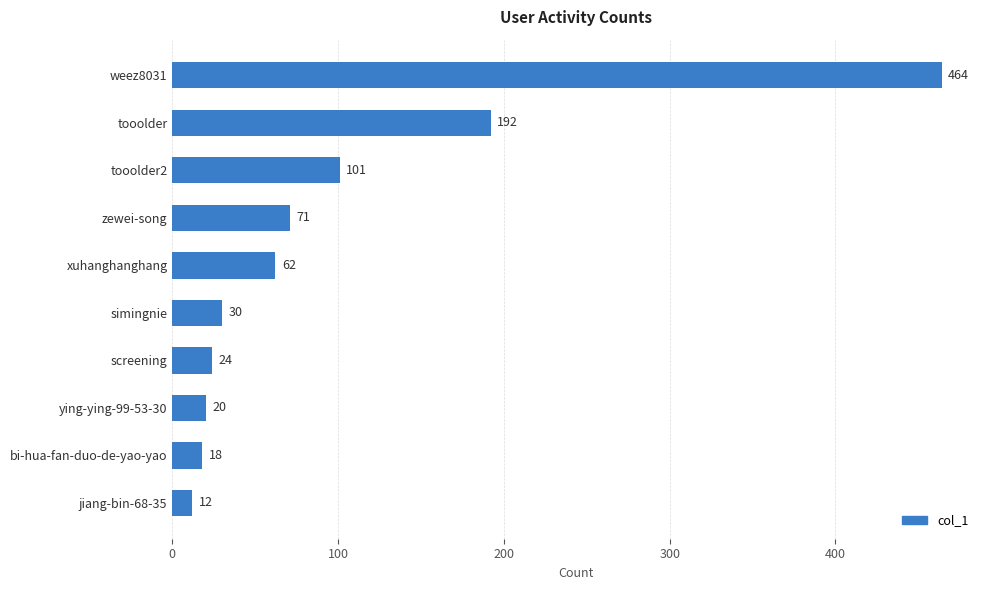

How many data points does each series have?

10